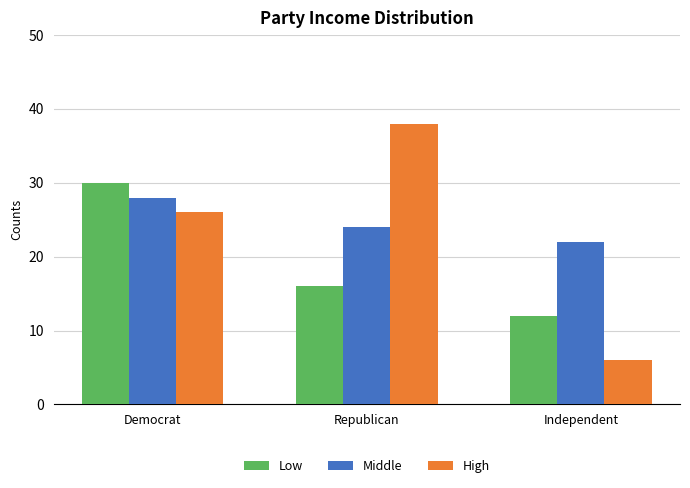

What is the total value across all series at Republican?

78